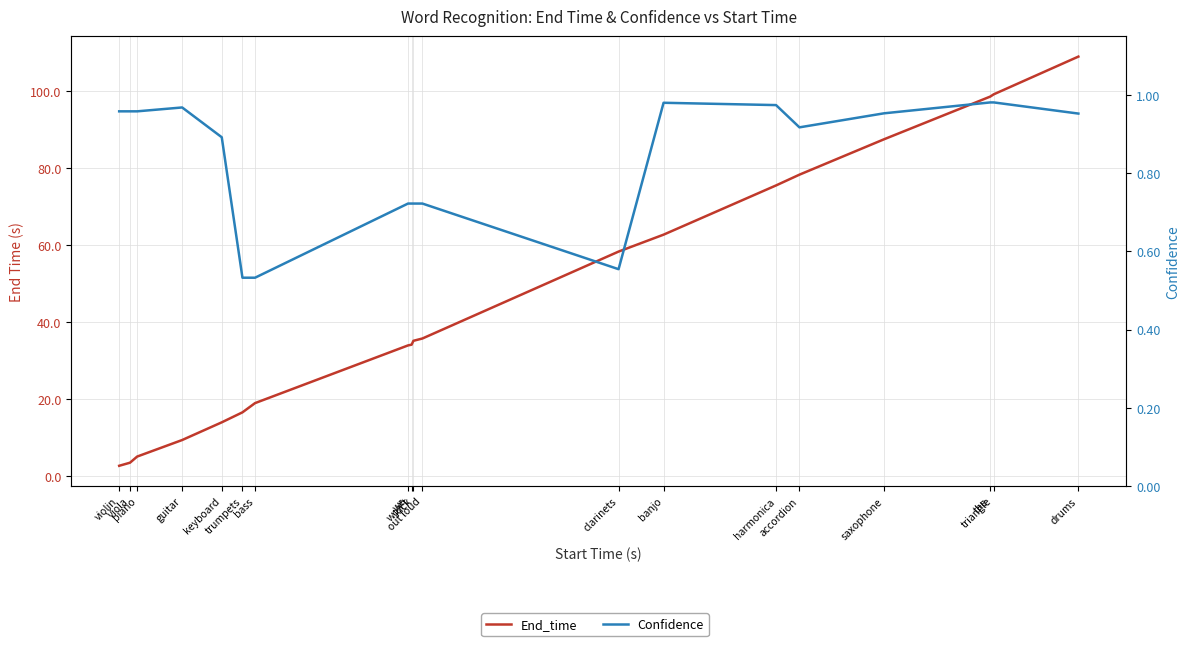

How many lines are shown in the chart?

2